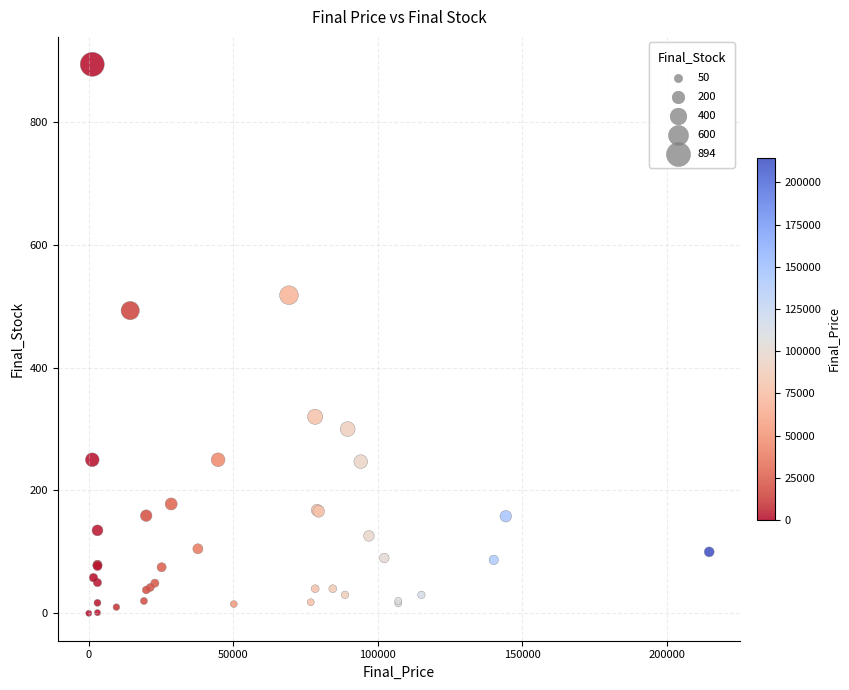

What Y value in the scatter plot is closest to 447?

493